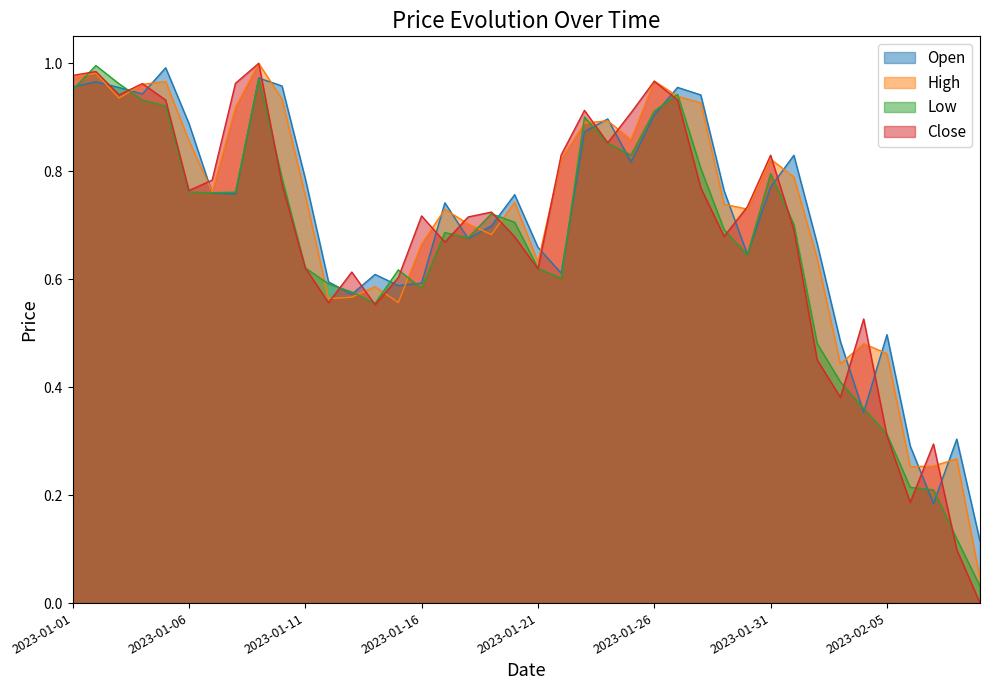

How many intersections are there between Low and Open?

20